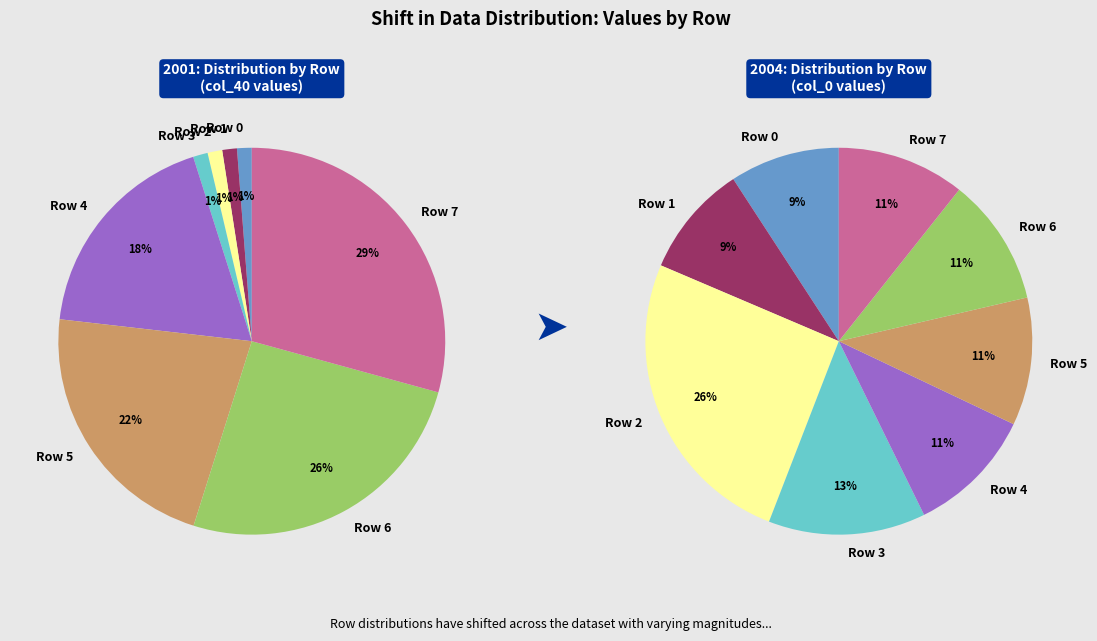

Rank the categories by value from lowest to highest.

0, 1, 2, 3, 4, 5, 6, 7